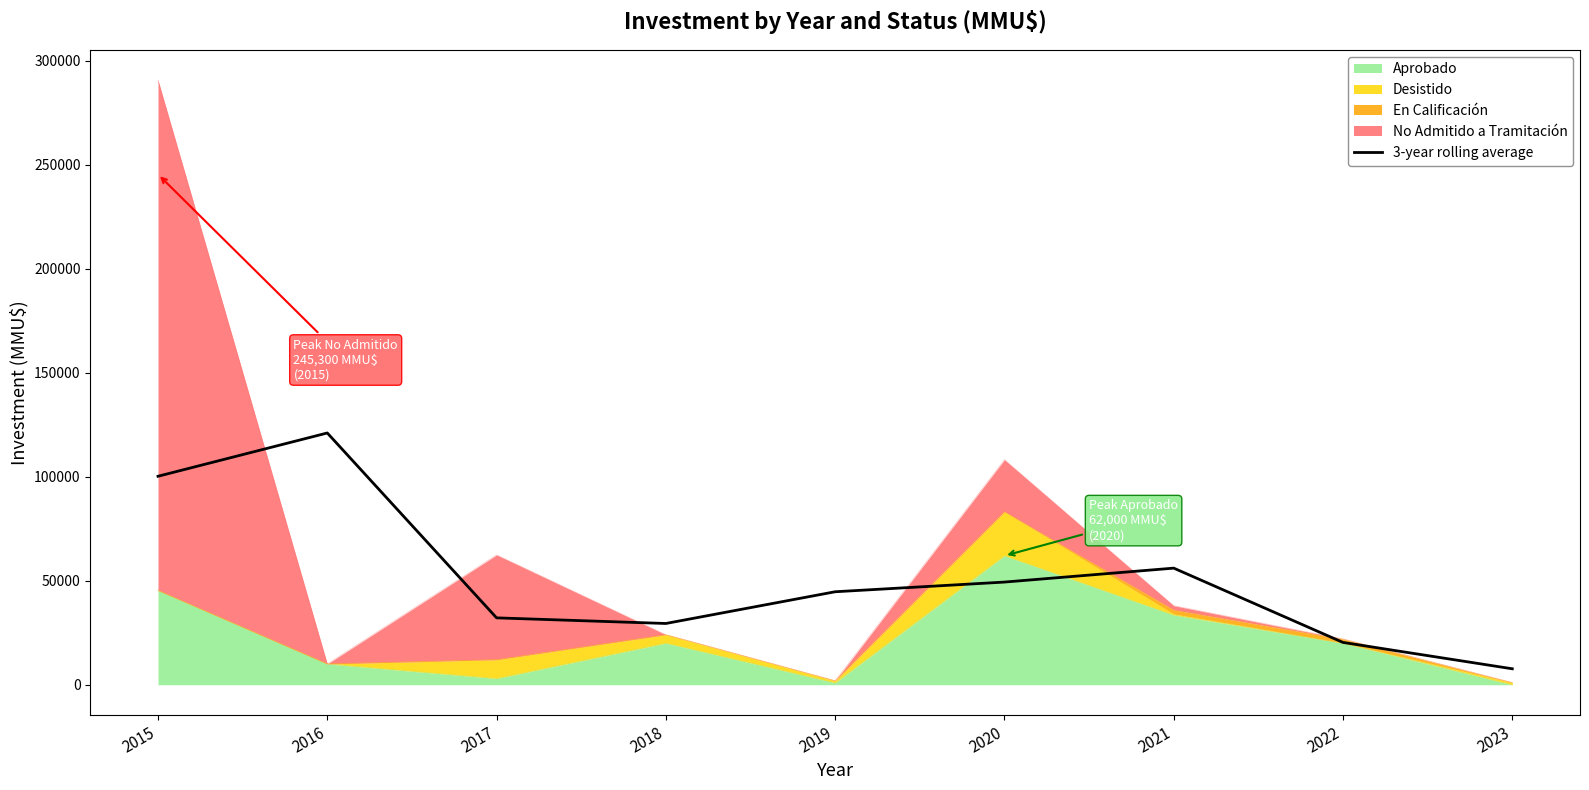

What is the change in value from 2016 to 2021?

-64951.7